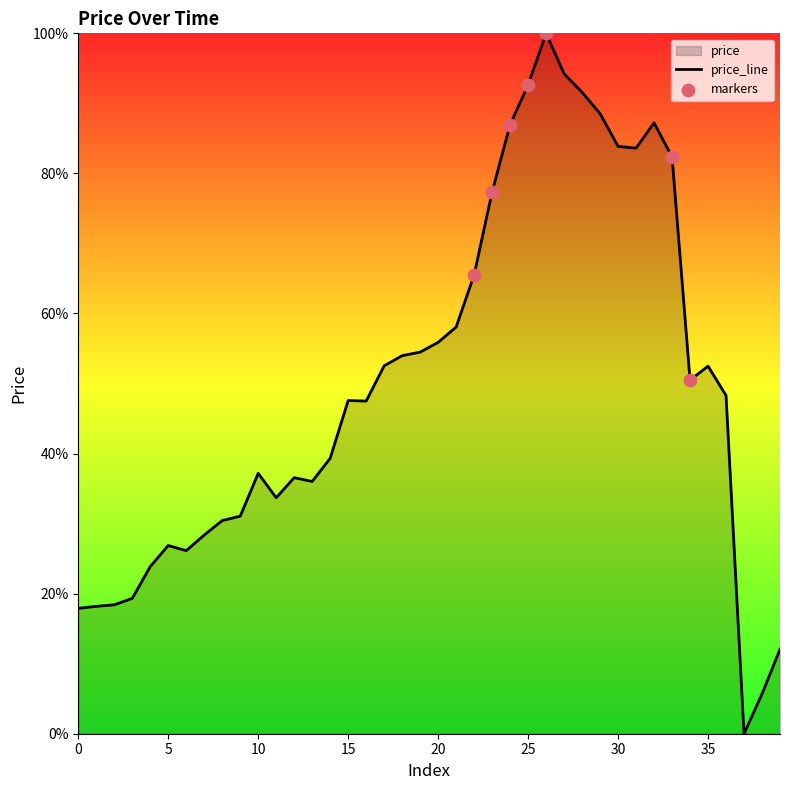

What is the change in value from 8 to 39?

-0.2